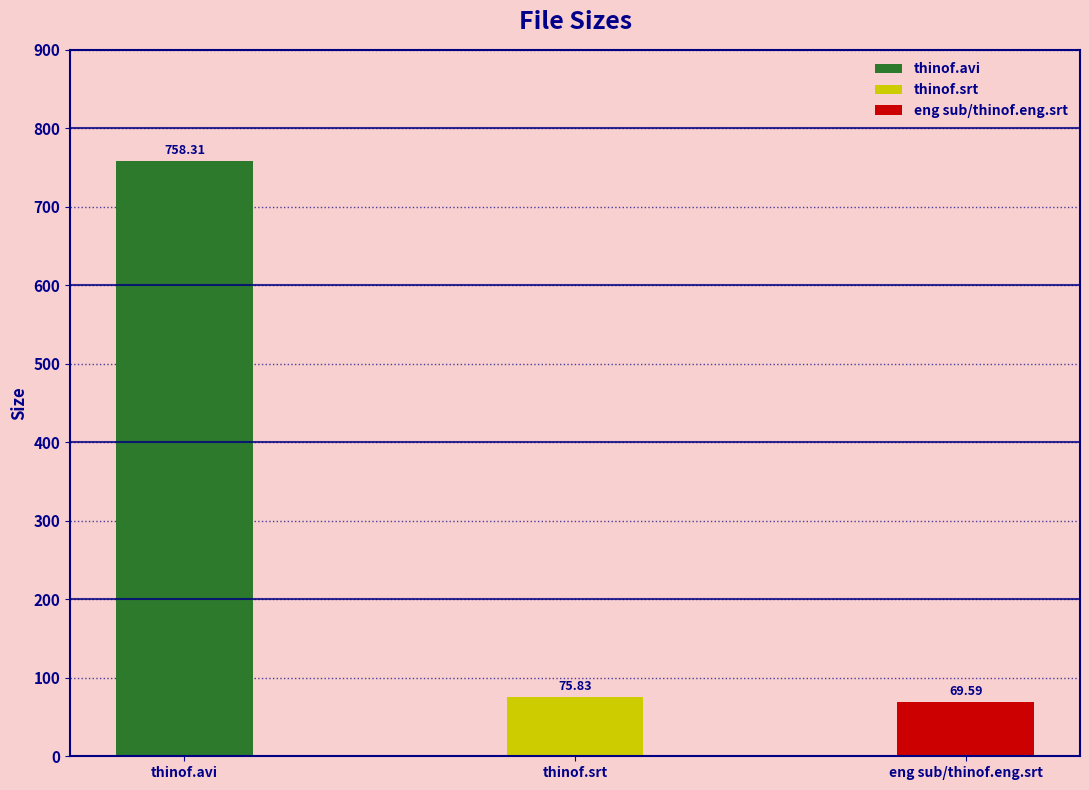

How many values exceed 75?

2